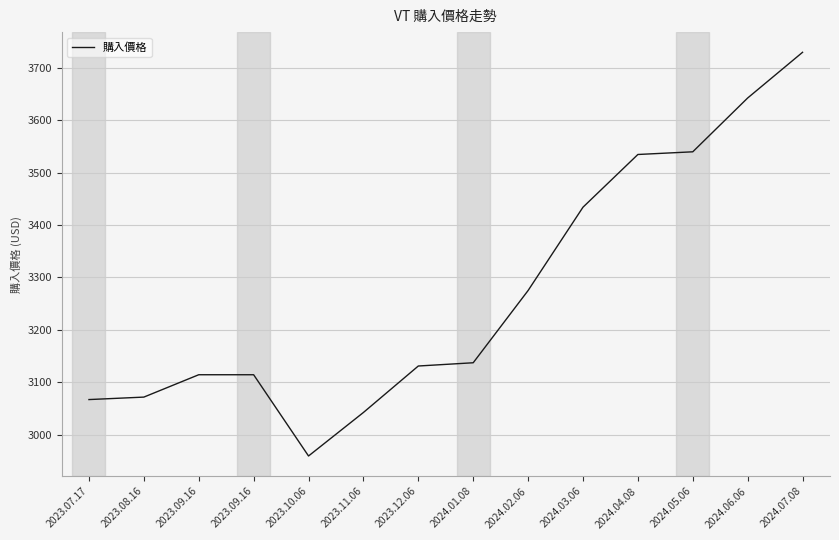

Is this an area chart (filled region under the line)?

No